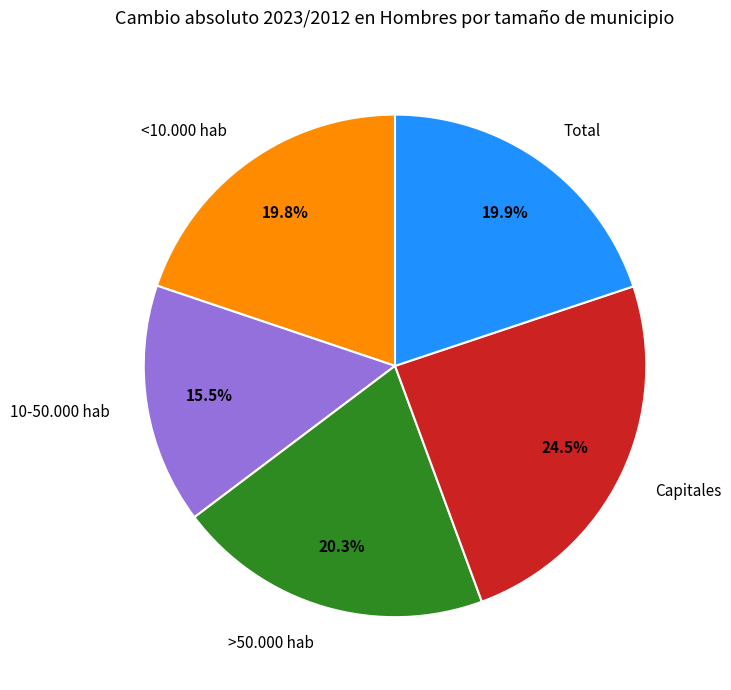

Does any single category account for the majority?

No